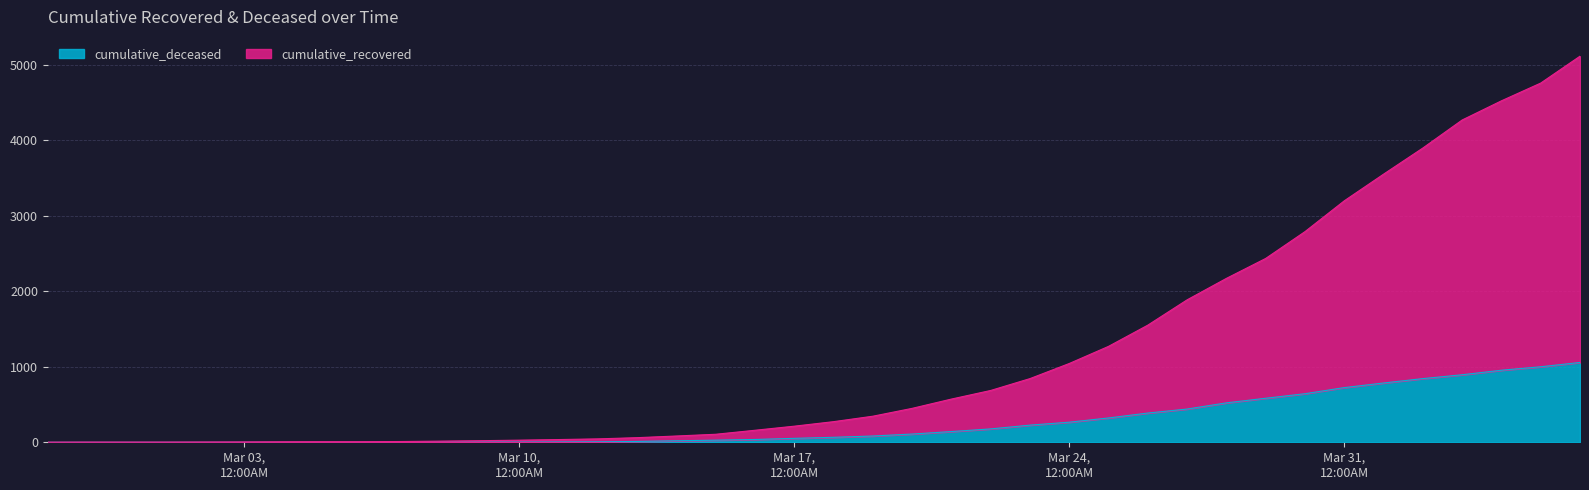

Reading left to right, transcribe all the data shown in this chart.

cumulative_recovered: 2	3	3	3	4	5	7	8	8	10	15	21	28	36	45	61	83	106	159	213	273	345	449	572	686	843	1043	1270	1551	1886	2170	2434	2789	3197	3550	3896	4267	4521	4756	5112
cumulative_deceased: 0	0	0	0	0	0	0	0	0	1	2	2	2	4	6	11	20	28	37	52	66	83	109	142	177	227	266	322	387	440	522	583	643	724	785	843	894	954	1000	1057